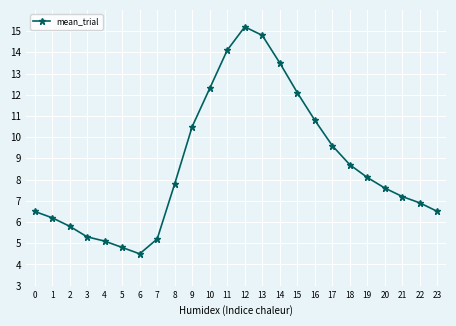

Does the chart display data point markers on the line(s)?

Yes